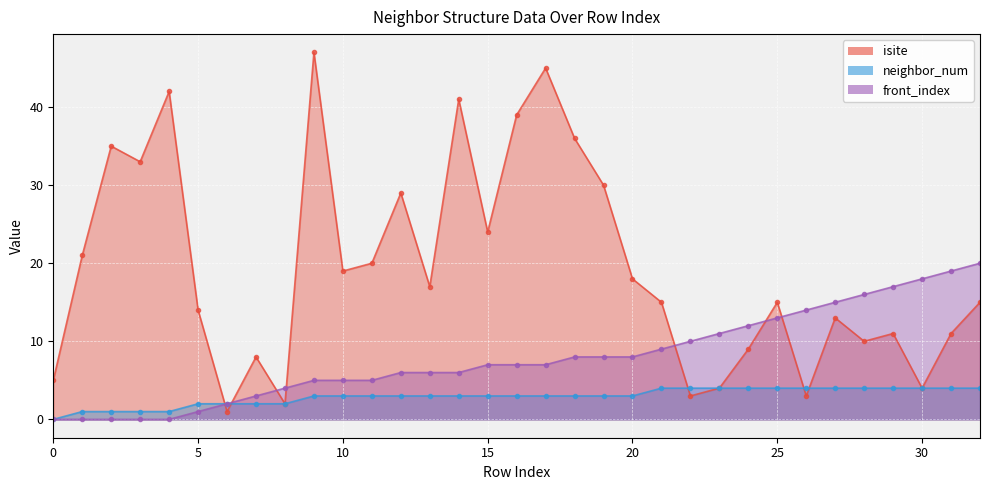

Between which two adjacent categories do isite and neighbor_num first intersect?

5 and 6